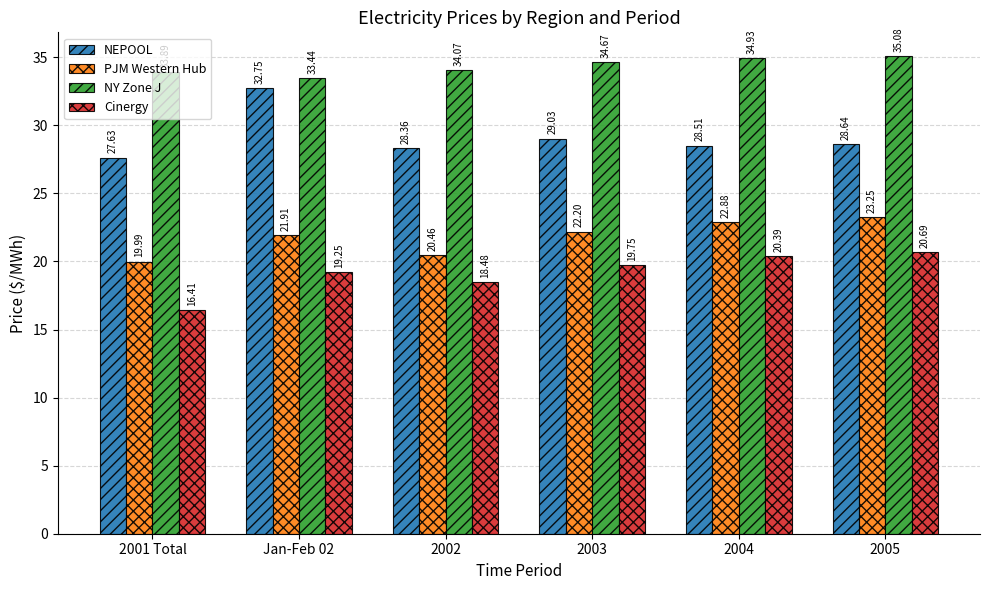

What is the maximum value for NY Zone J?

35.1